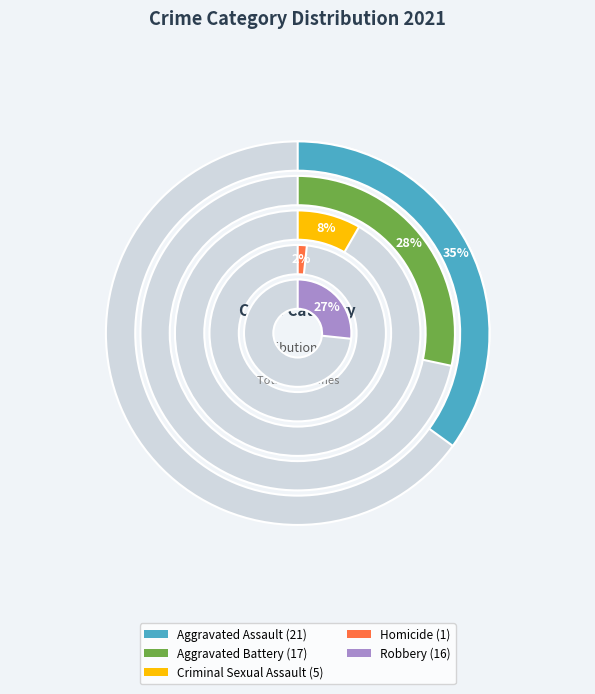

What is the change in value from Aggravated Battery to Homicide?

-16